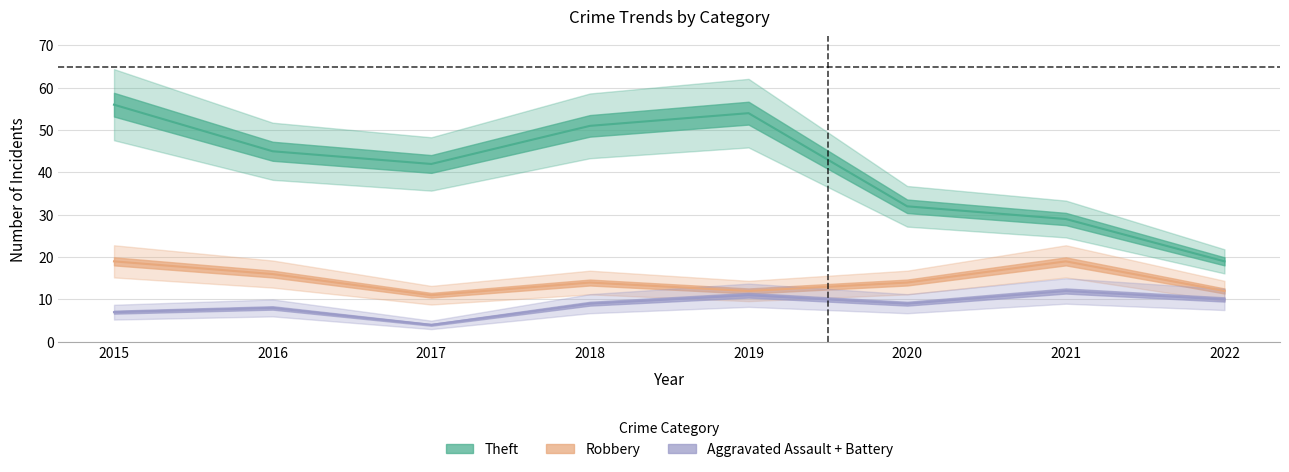

What is the difference between the maximum and minimum values in the Theft series?

37